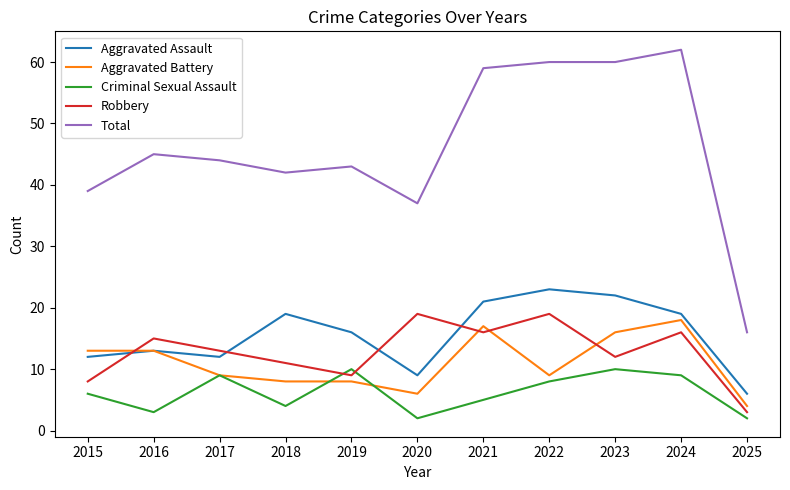

Between 2015 and 2021, which series saw the biggest shift?

Total